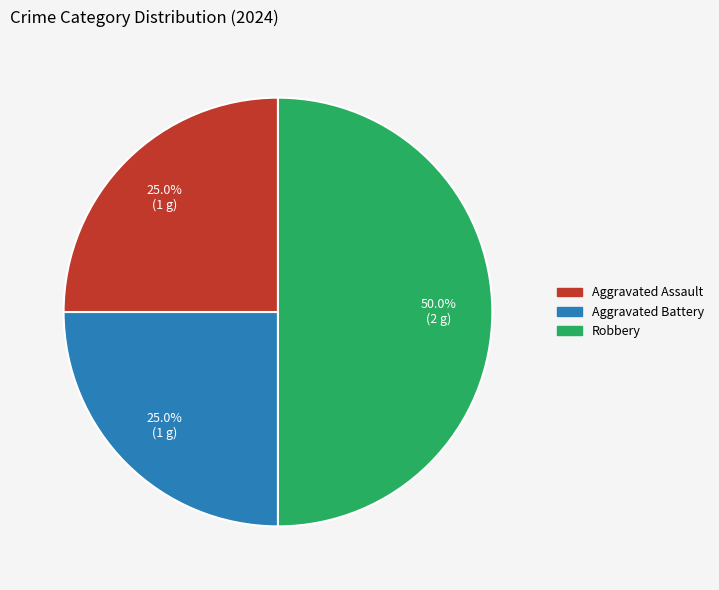

How many segments does this pie chart have?

3